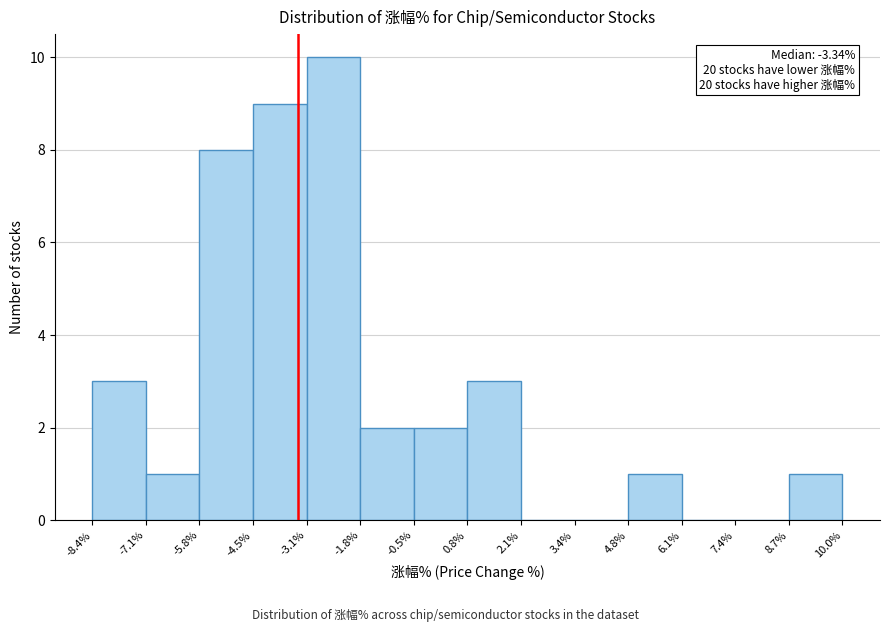

Which range on the x-axis has the tallest bar?

-3.1% to -1.8%